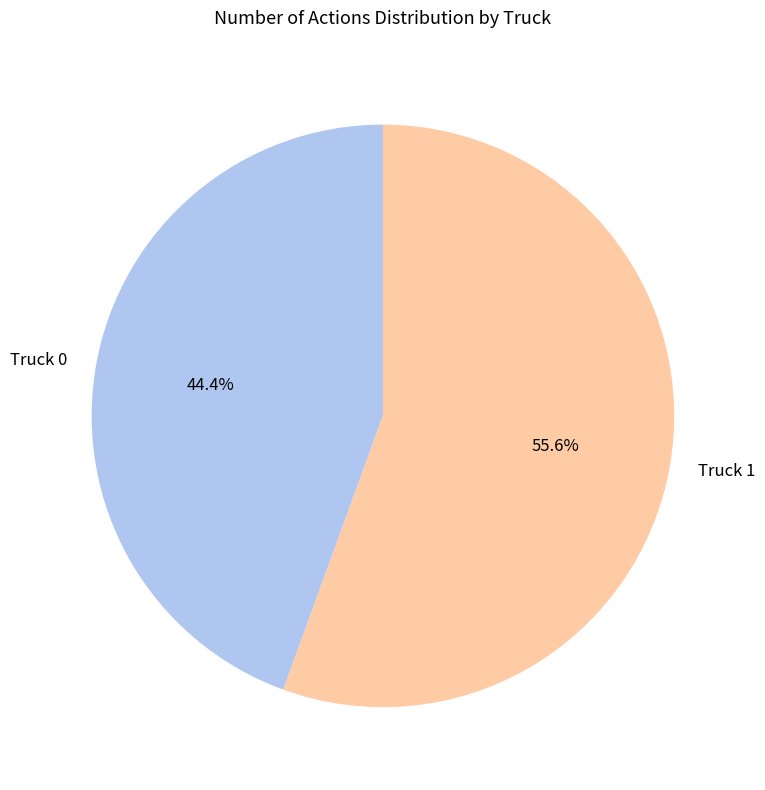

What percentage is the Truck 1 slice, to the nearest percent?

56%